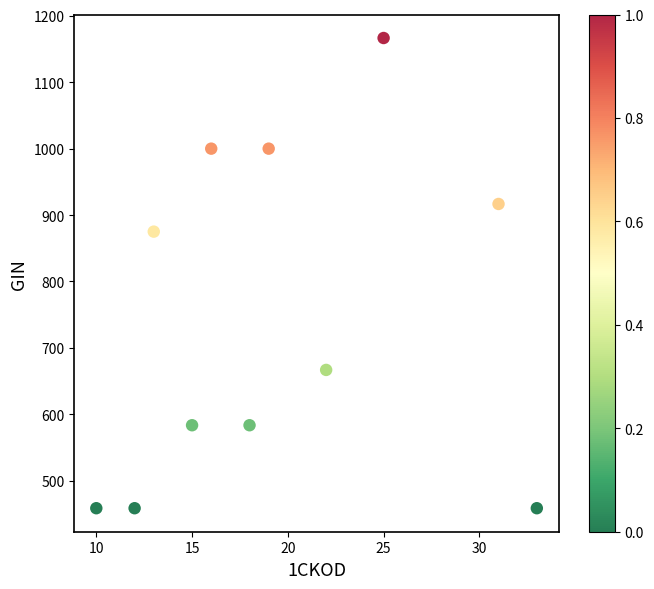

What is the average Y value?

742.4